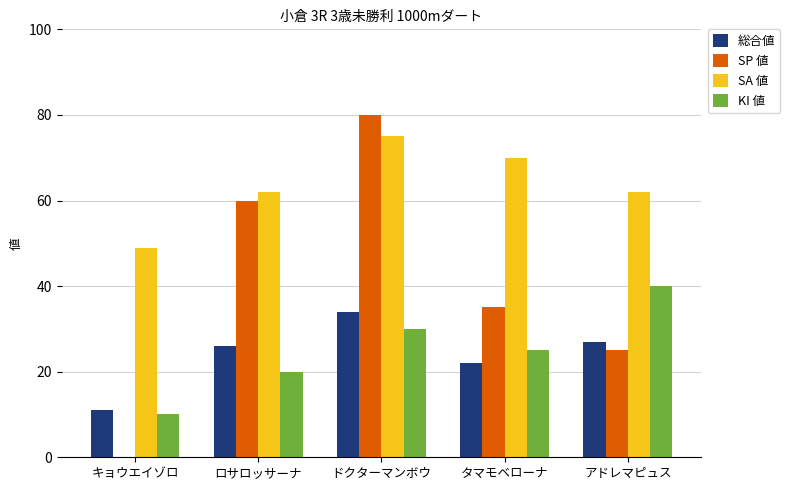

Reading left to right, extract all data points from this chart.

総合値: 11	26	34	22	27
SP 値: 0	60	80	35	25
SA 値: 49	62	75	70	62
KI 値: 10	20	30	25	40